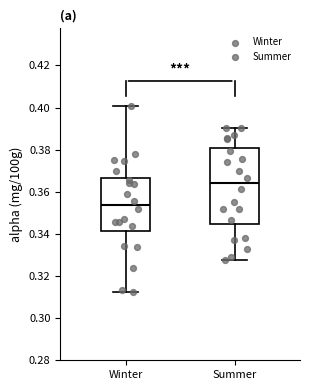

Reading left to right, read every box against the y-axis: the position of its median line, the range the box covers, and the ends of its whiskers. The values are not printed on the chart, so give them approximately, as read against the axis.

Winter: median 0.354, box 0.342 to 0.366, whiskers 0.312 to 0.400
Summer: median 0.364, box 0.344 to 0.380, whiskers 0.328 to 0.390